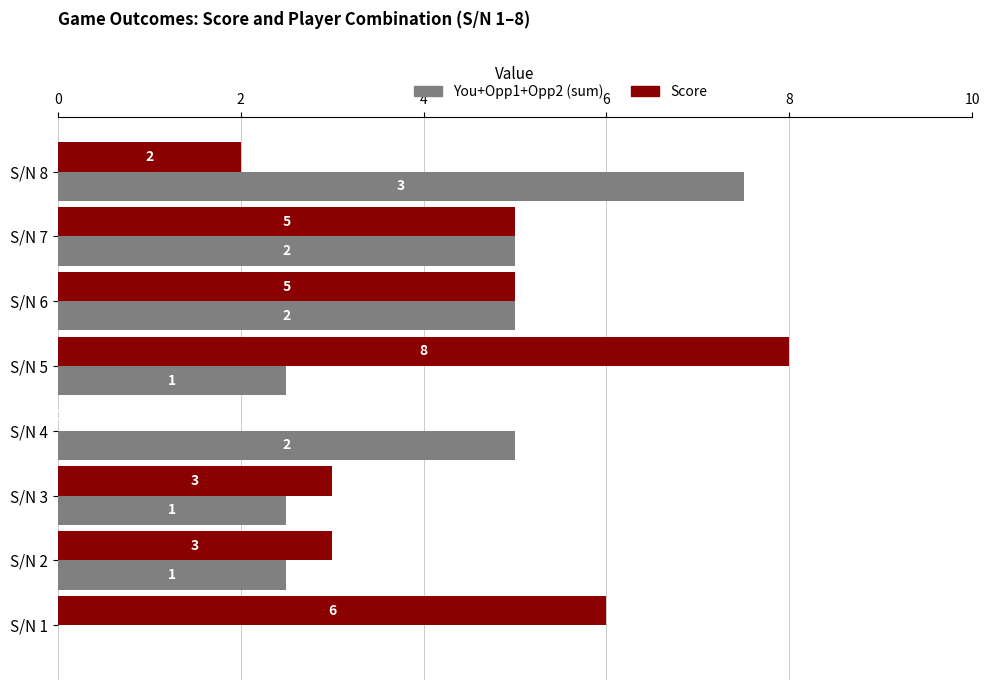

How many series are shown in this chart?

2